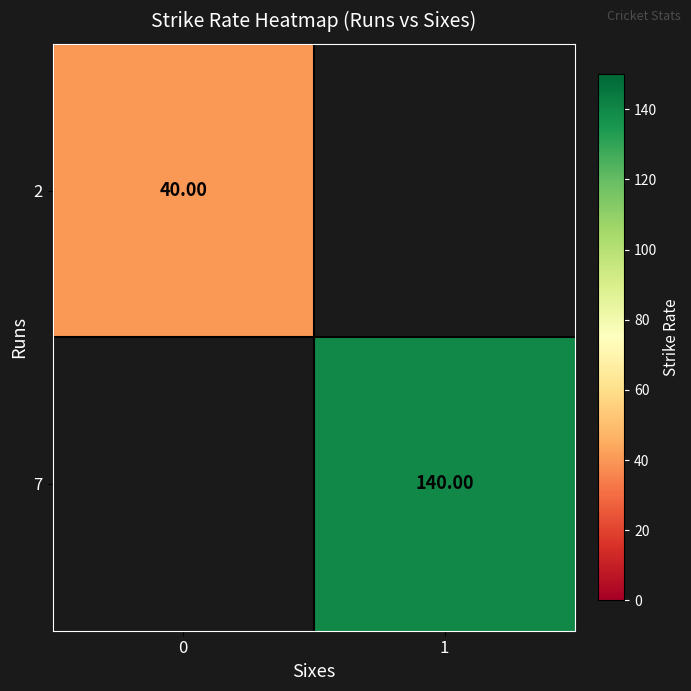

Which series has the widest spread of values?

2